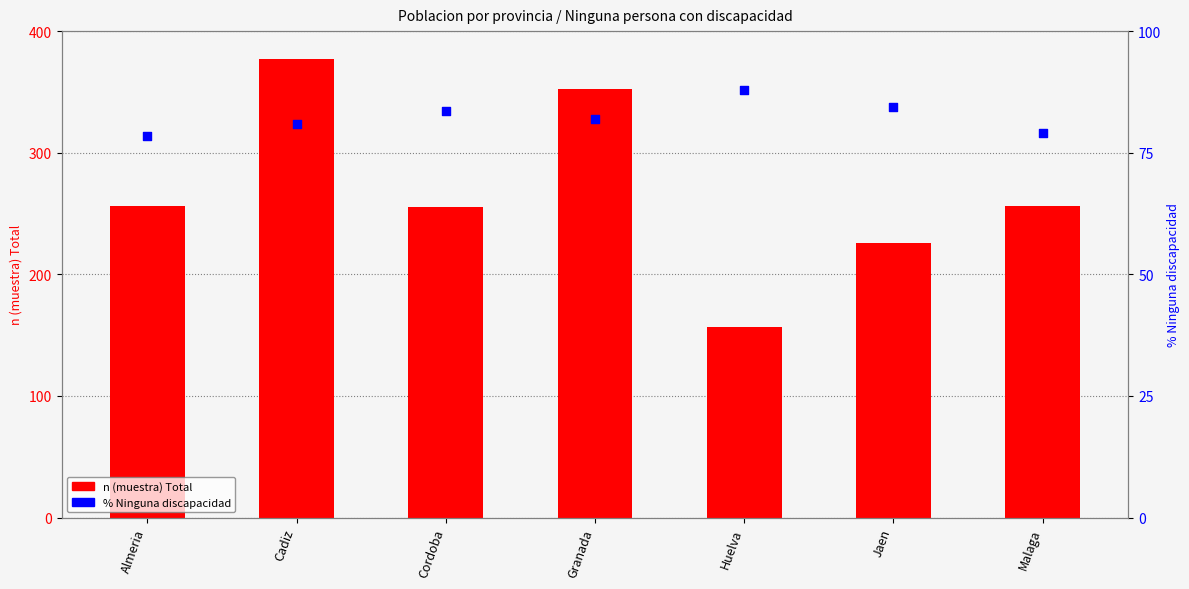

Which series has the largest total across all categories?

n (muestra) Total